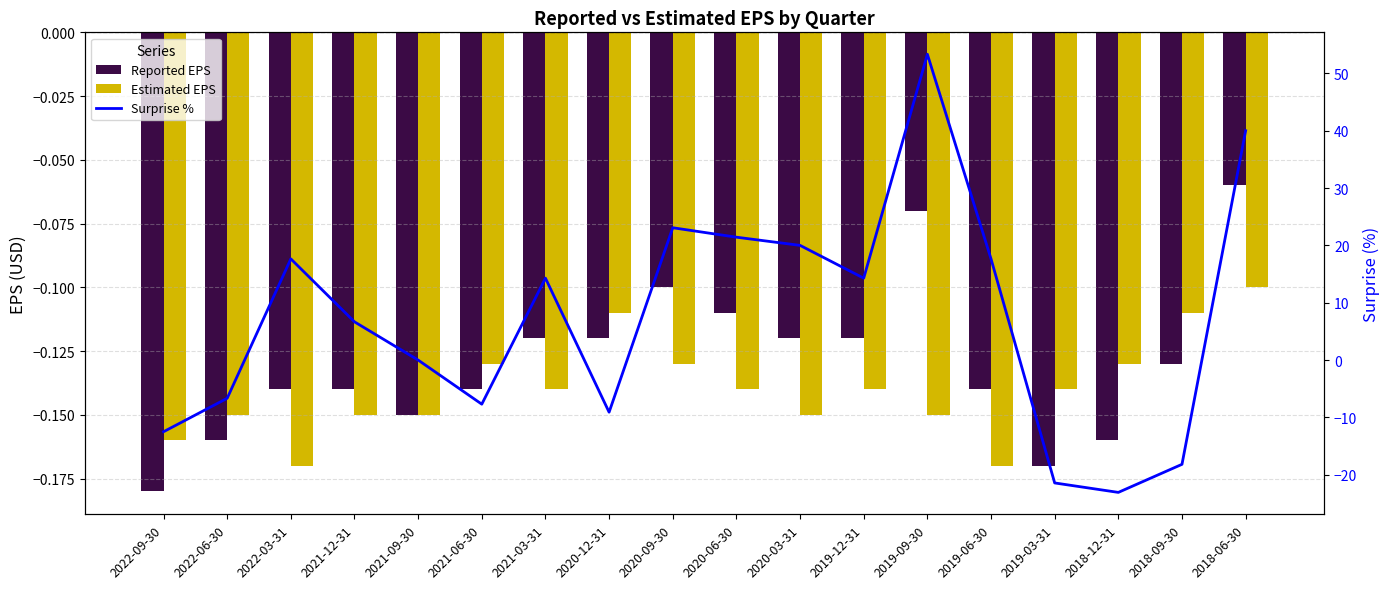

Reading left to right, list all the values displayed in this chart.

Reported EPS: -0.2	-0.2	-0.1	-0.1	-0.1	-0.1	-0.1	-0.1	-0.1	-0.1	-0.1	-0.1	-0.1	-0.1	-0.2	-0.2	-0.1	-0.1
Estimated EPS: -0.2	-0.1	-0.2	-0.1	-0.1	-0.1	-0.1	-0.1	-0.1	-0.1	-0.1	-0.1	-0.1	-0.2	-0.1	-0.1	-0.1	-0.1
Surprise %: -12.5	-6.7	17.6	6.7	0.0	-7.7	14.3	-9.1	23.1	21.4	20.0	14.3	53.3	17.6	-21.4	-23.1	-18.2	40.0